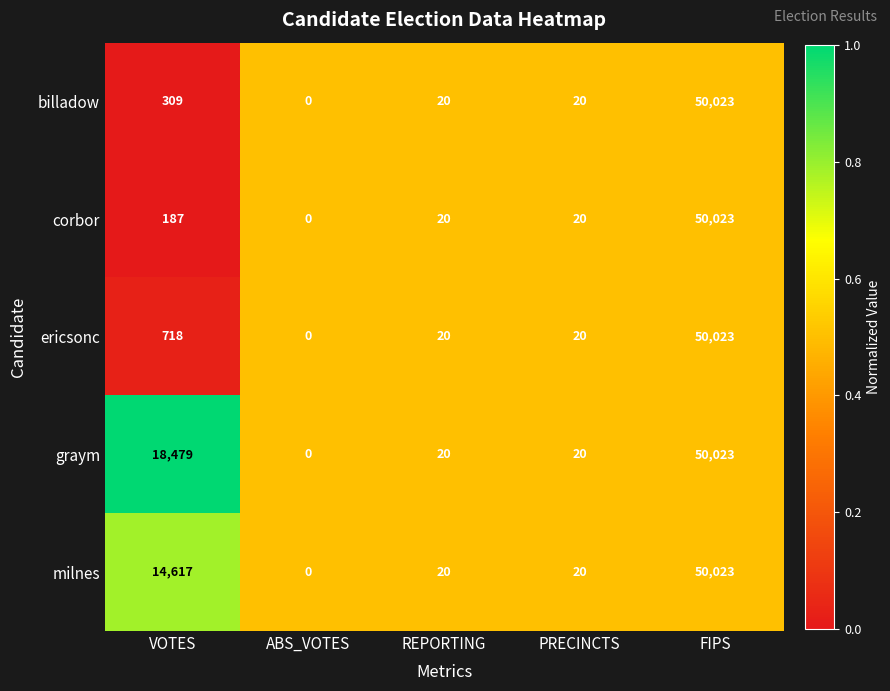

Between VOTES and PRECINCTS, which series saw the biggest shift?

graym